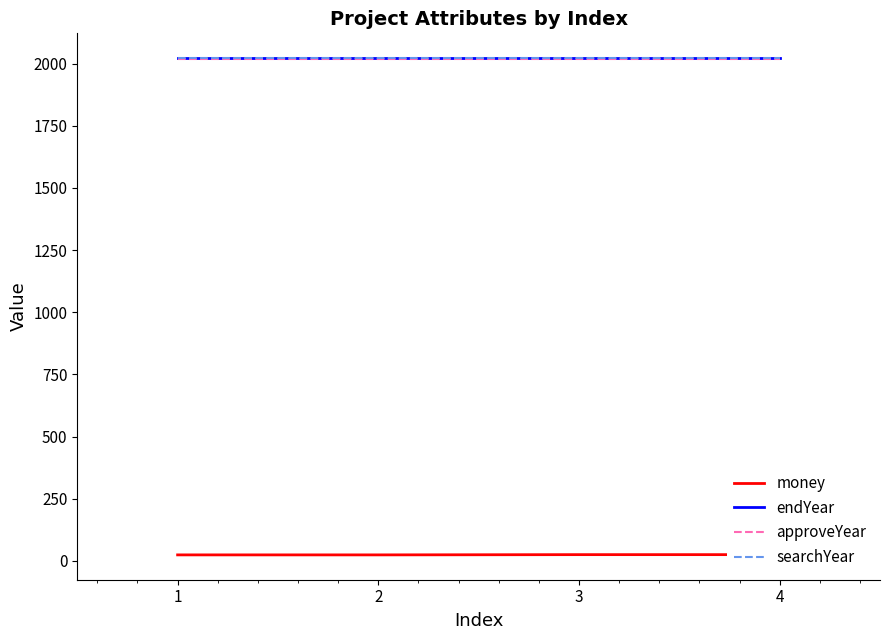

Which has a higher value, 4 or 1?

4